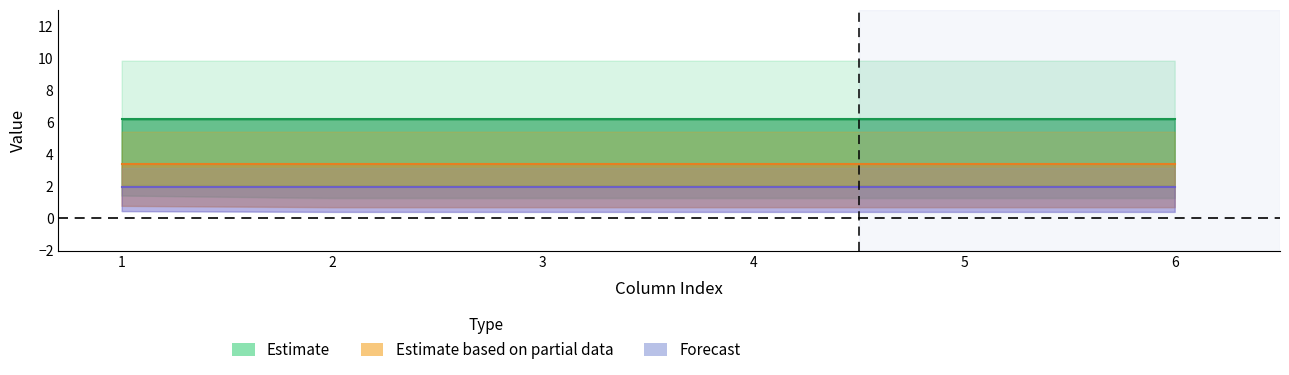

True or false: Estimate based on partial data has a value of 5.2 at 4.

False